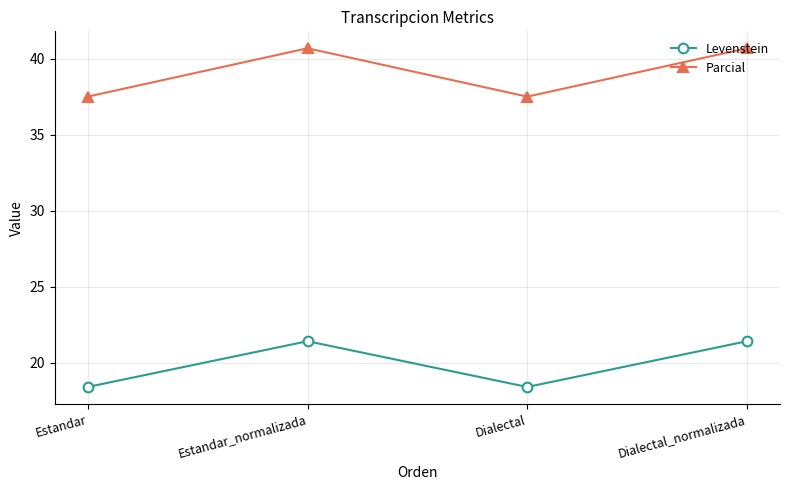

Which series has the largest range (max minus min)?

Parcial